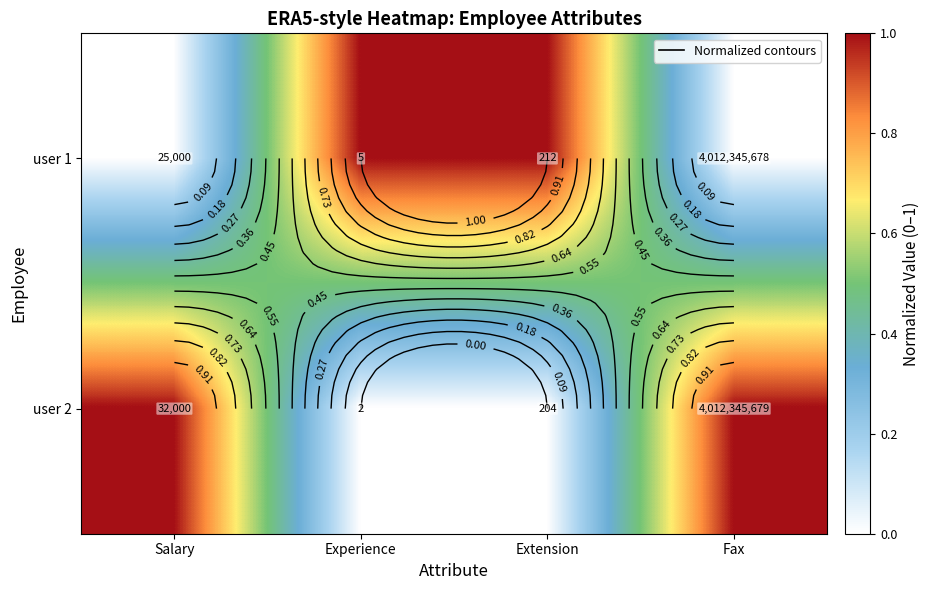

What is the total value across all series at Experience?

1